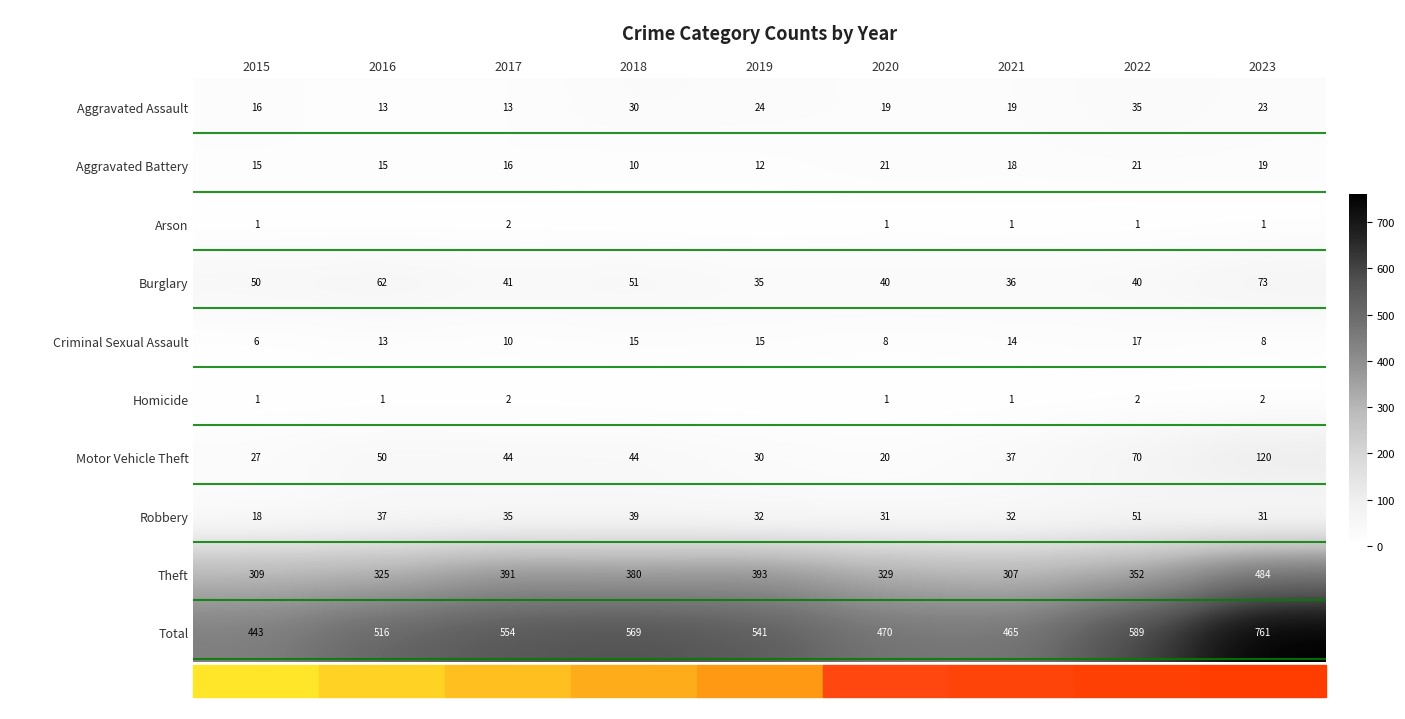

What is the average value of the Burglary series?

48